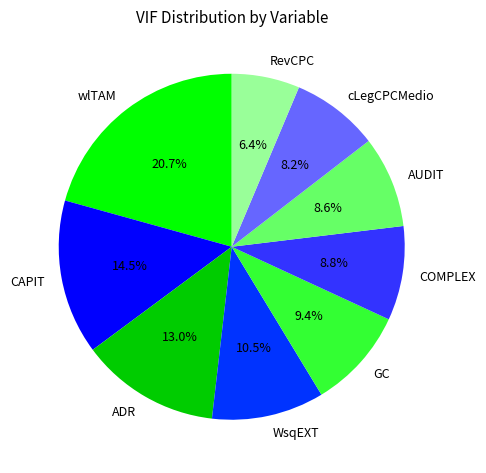

True or false: cLegCPCMedio accounts for 3% of the total.

False